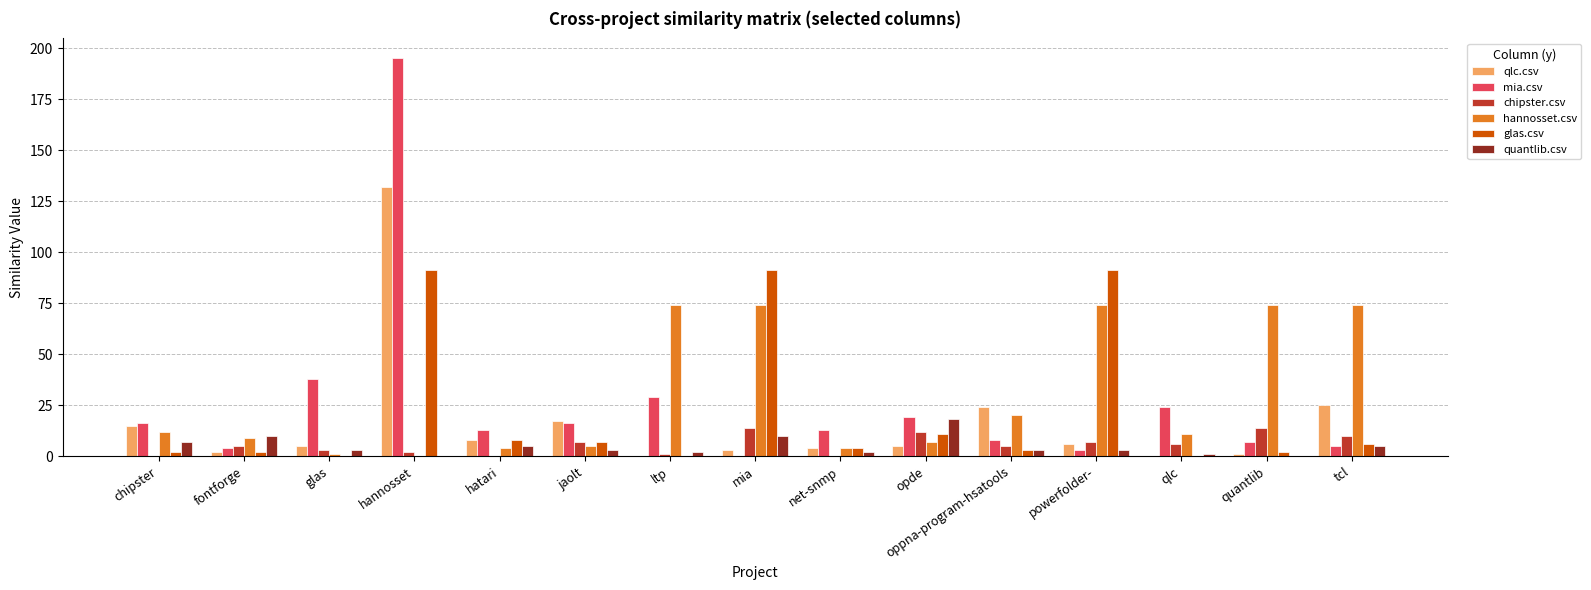

How many categories are shown in the chart?

15